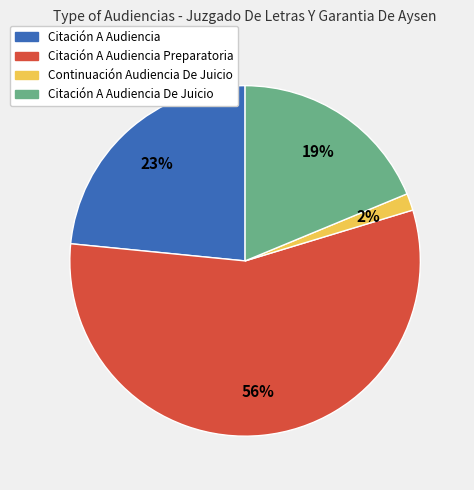

To the nearest percent, what is the average slice percentage?

25%